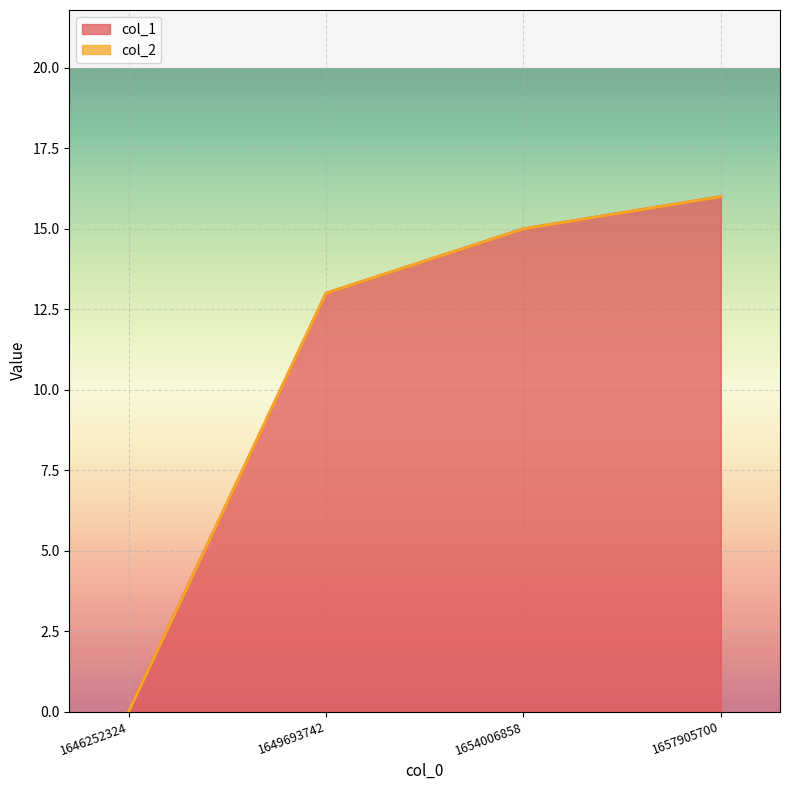

Is it true that the value at 1657905700 is 27?

False